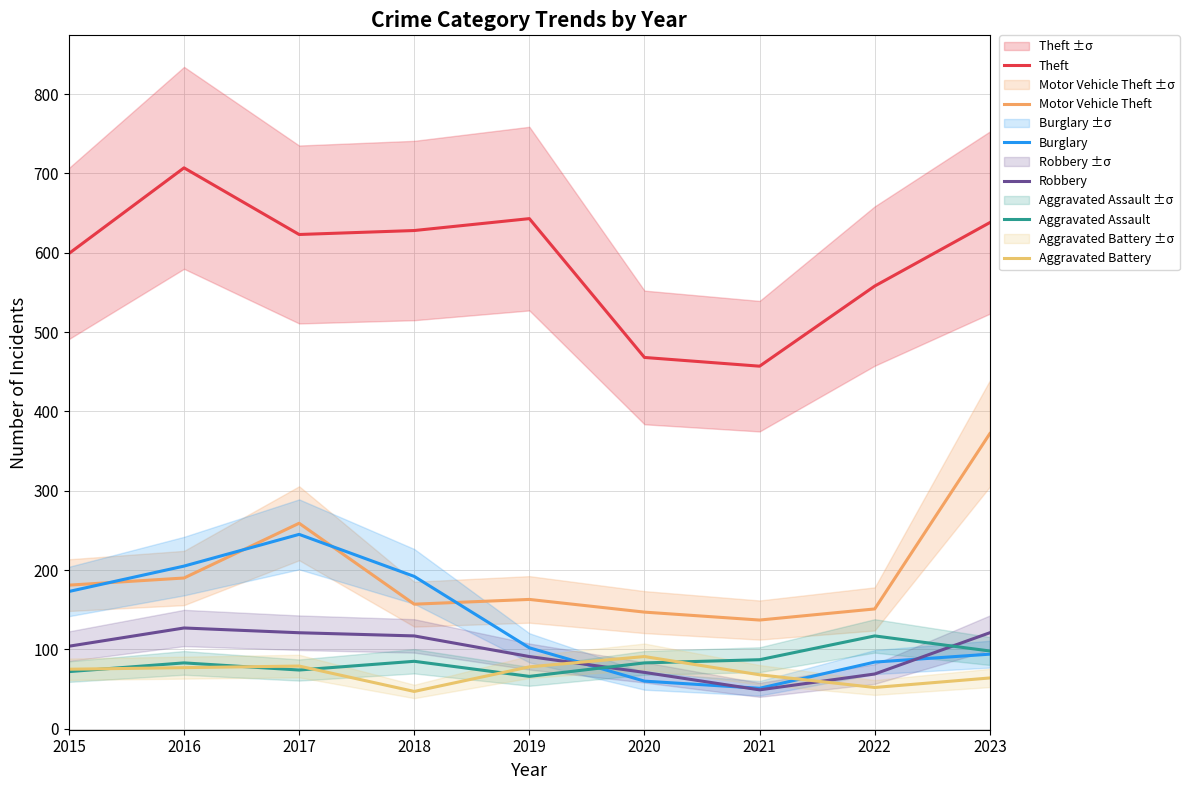

What is the sum of the Burglary values at 2023 and 2018?

286